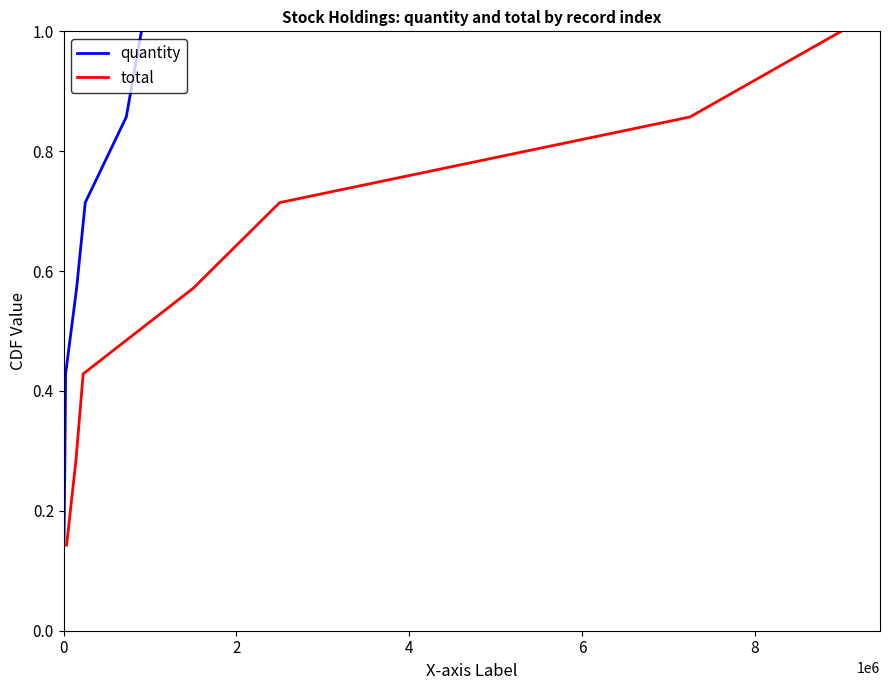

What is the label of the 5th point from the right?

4